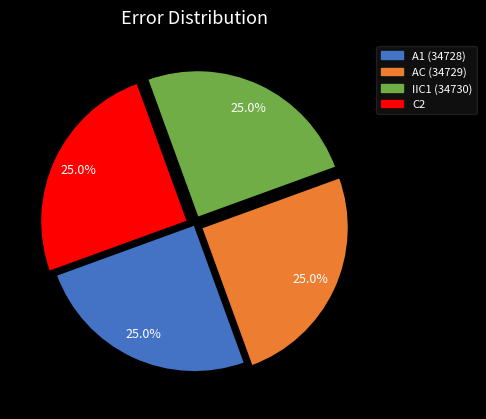

True or false: IIC1 (34730) accounts for 25% of the total.

True